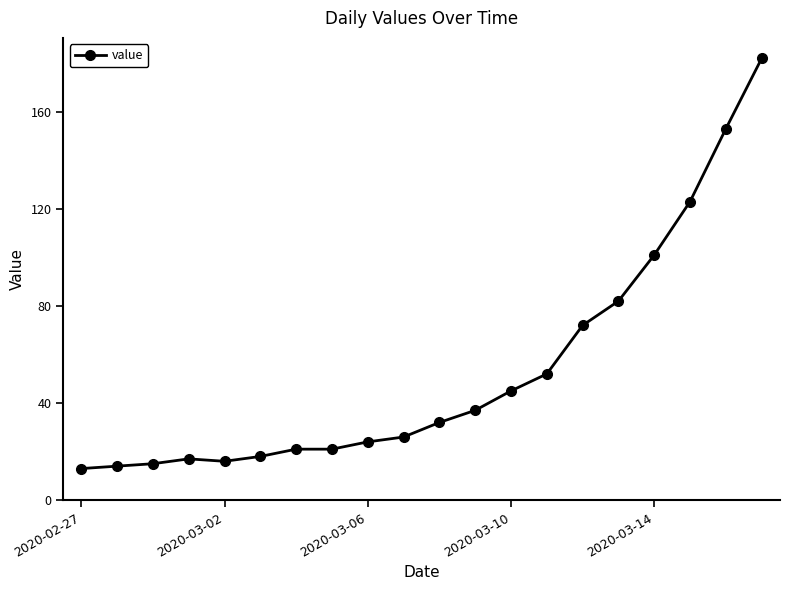

What is the difference between the maximum and minimum values?

169